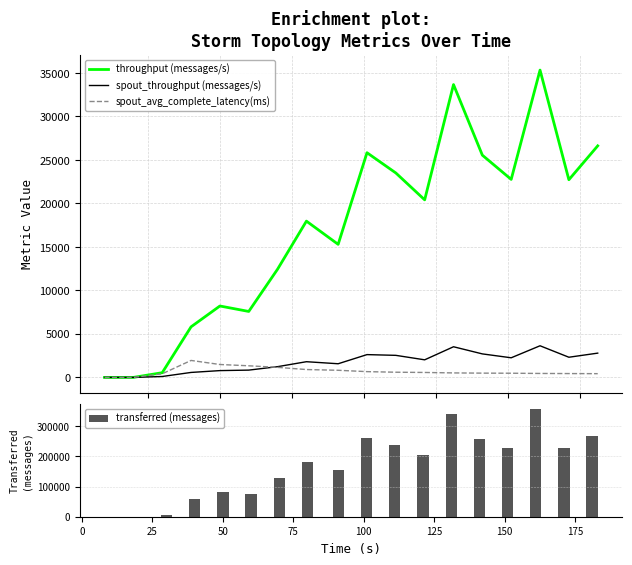

What is the highest value of the spout_avg_complete_latency(ms) series?

1950.6